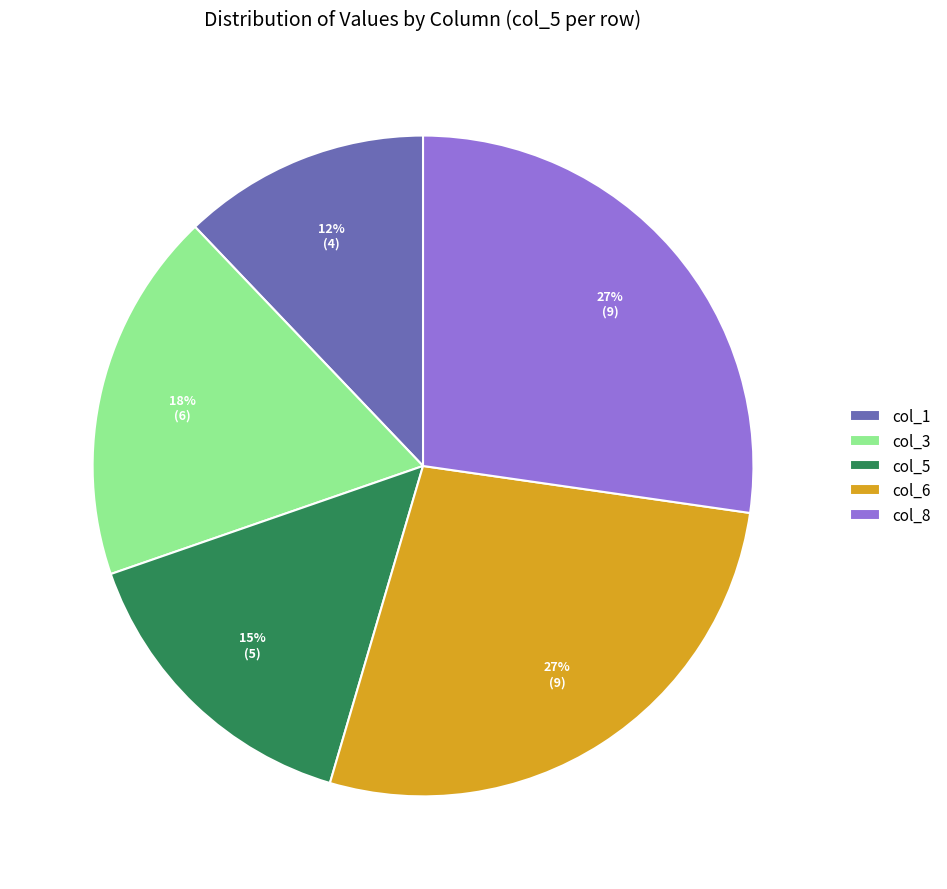

Do col_3 and col_1 together represent more than half of the pie?

No